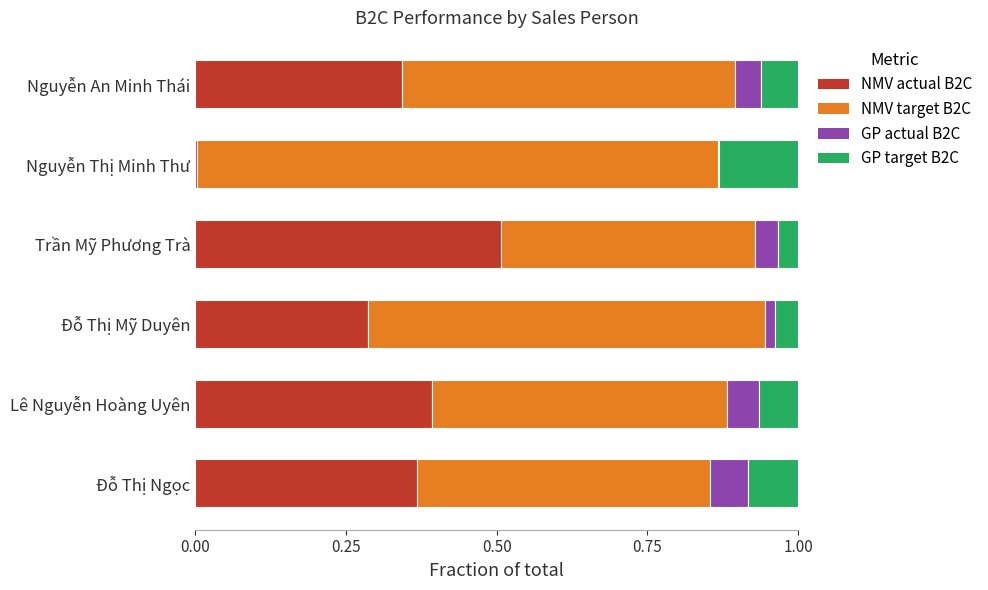

The value of NMV actual B2C at Lê Nguyễn Hoàng Uyên is 0.2. True or false?

False